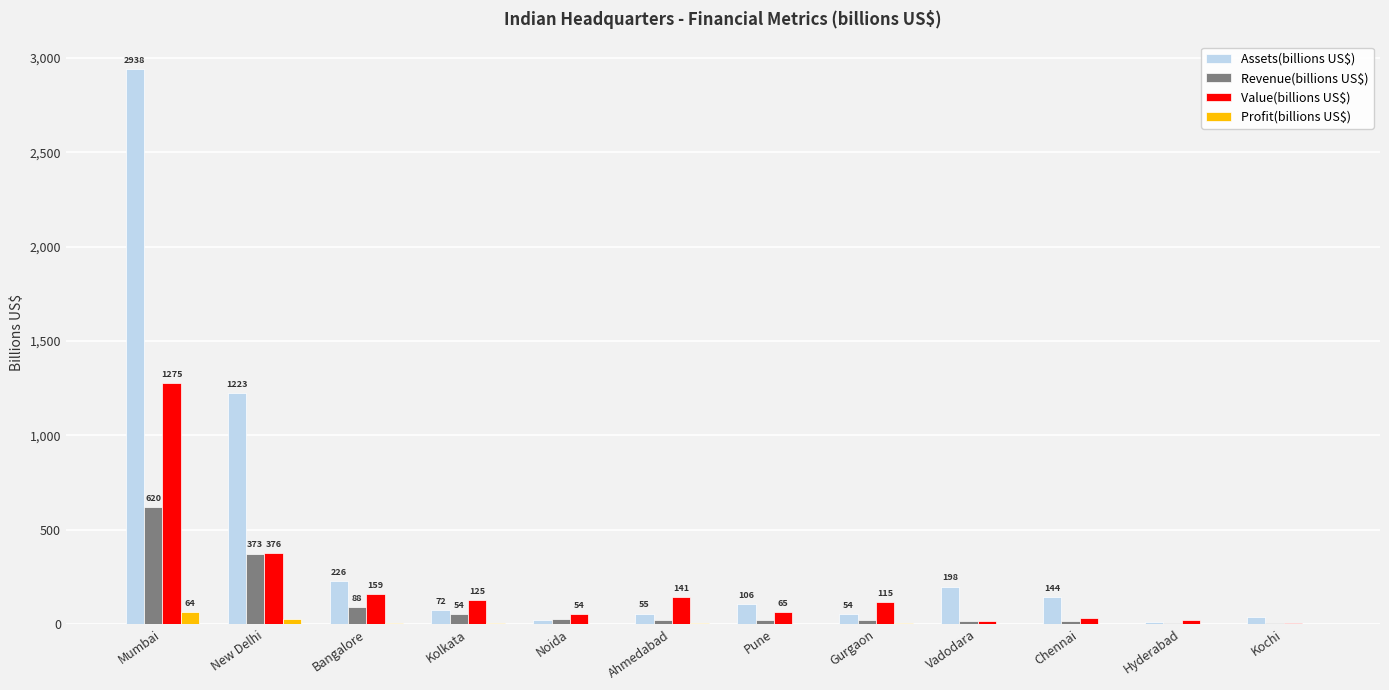

Which series has the largest total across all categories?

Assets(billions US$)